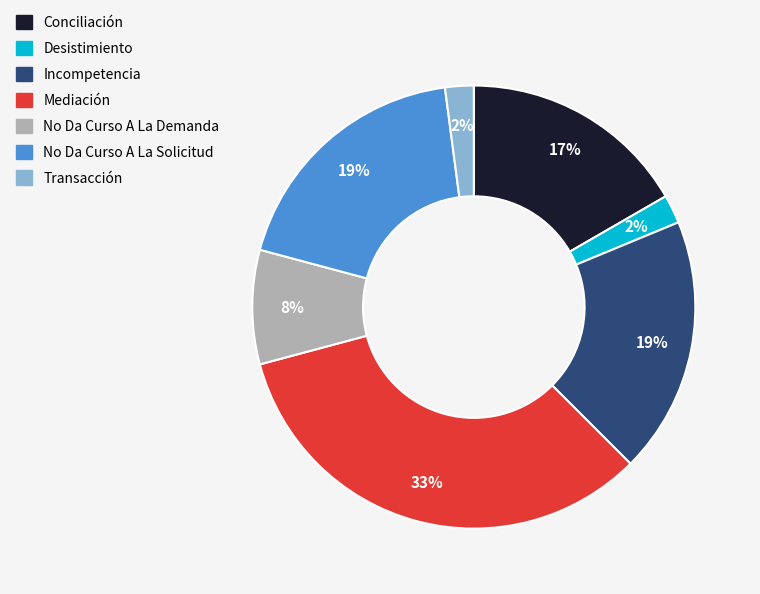

To the nearest percent, what percentage of the pie is Desistimiento?

2%